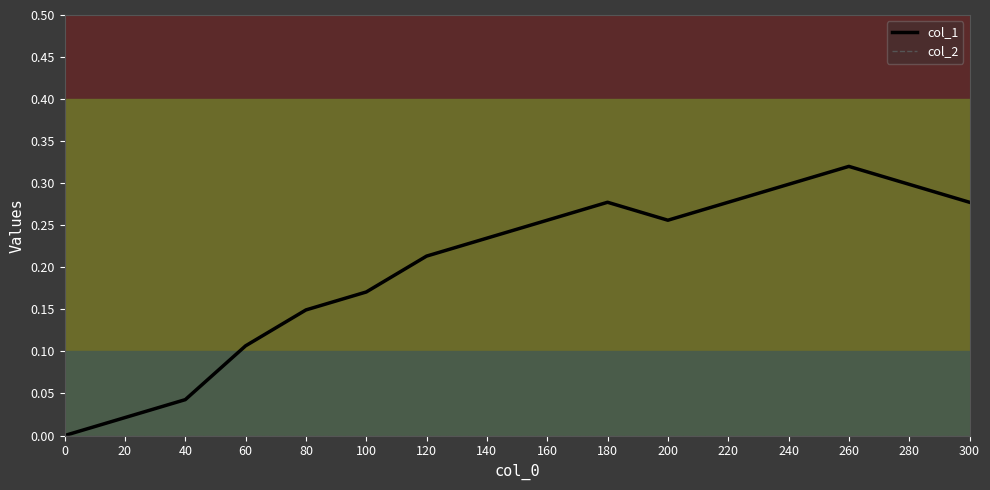

What is the difference between the col_1 values at 260 and 120?

0.1